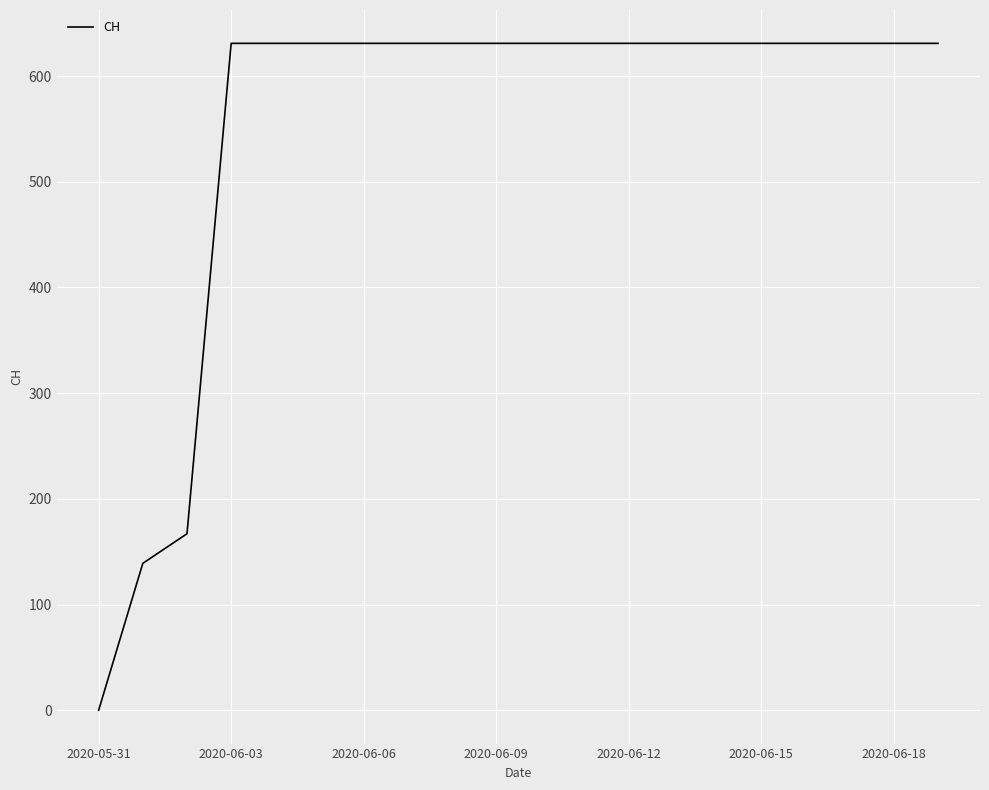

What is the maximum value shown in the chart?

631